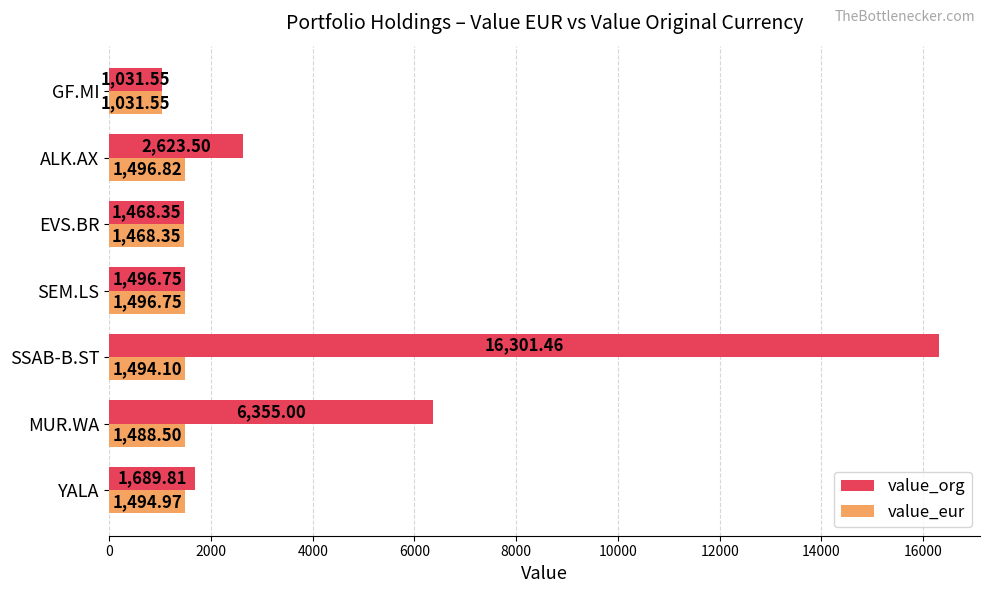

At which label is value_org closest to 8666?

MUR.WA